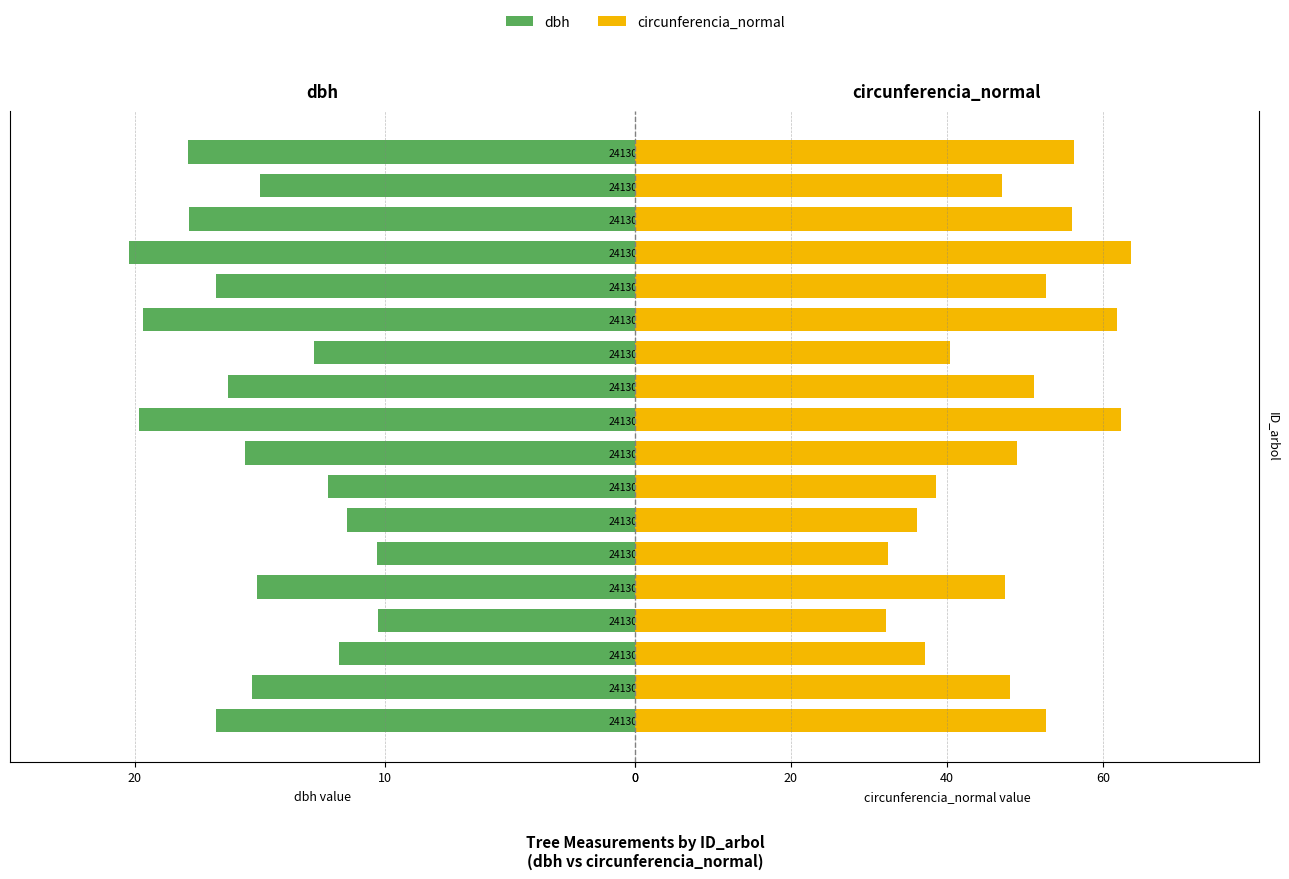

How many values in the dbh series exceed -15?

7